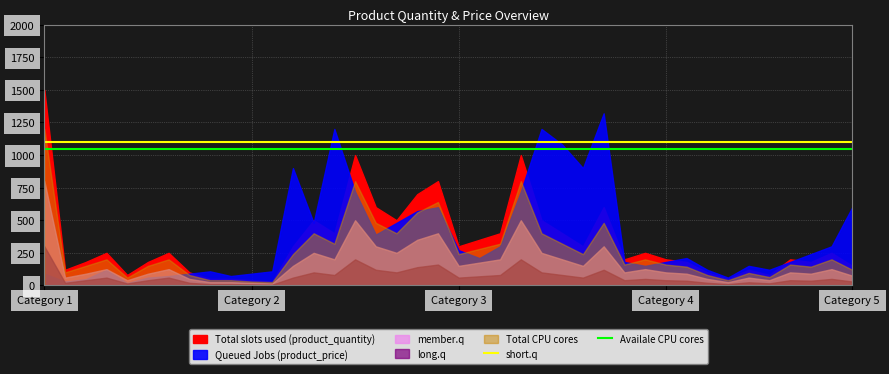

The value of short.q at Category 5 is 554. True or false?

False